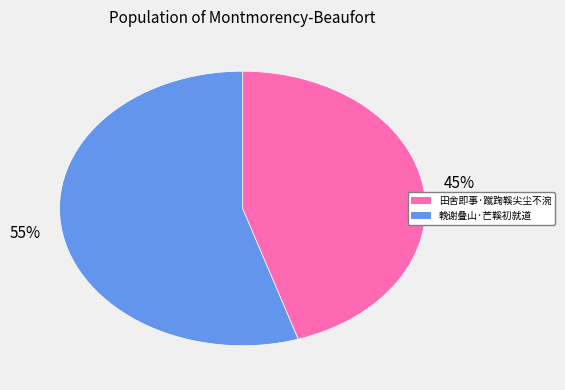

To the nearest percent, what is the average slice percentage?

50%